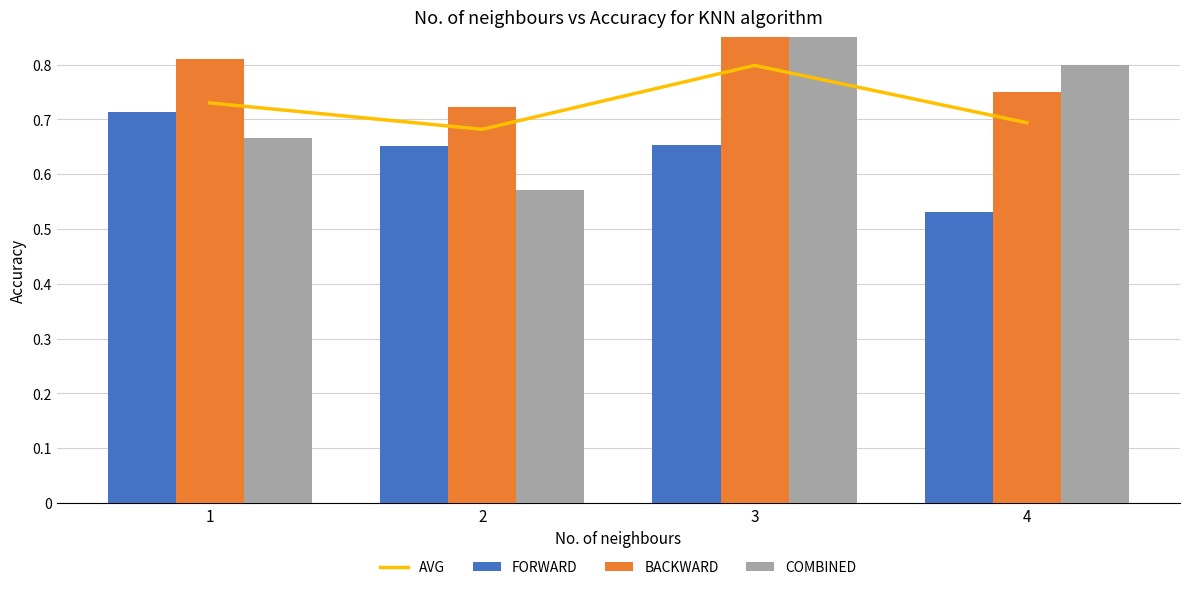

At which label does COMBINED reach its minimum?

2